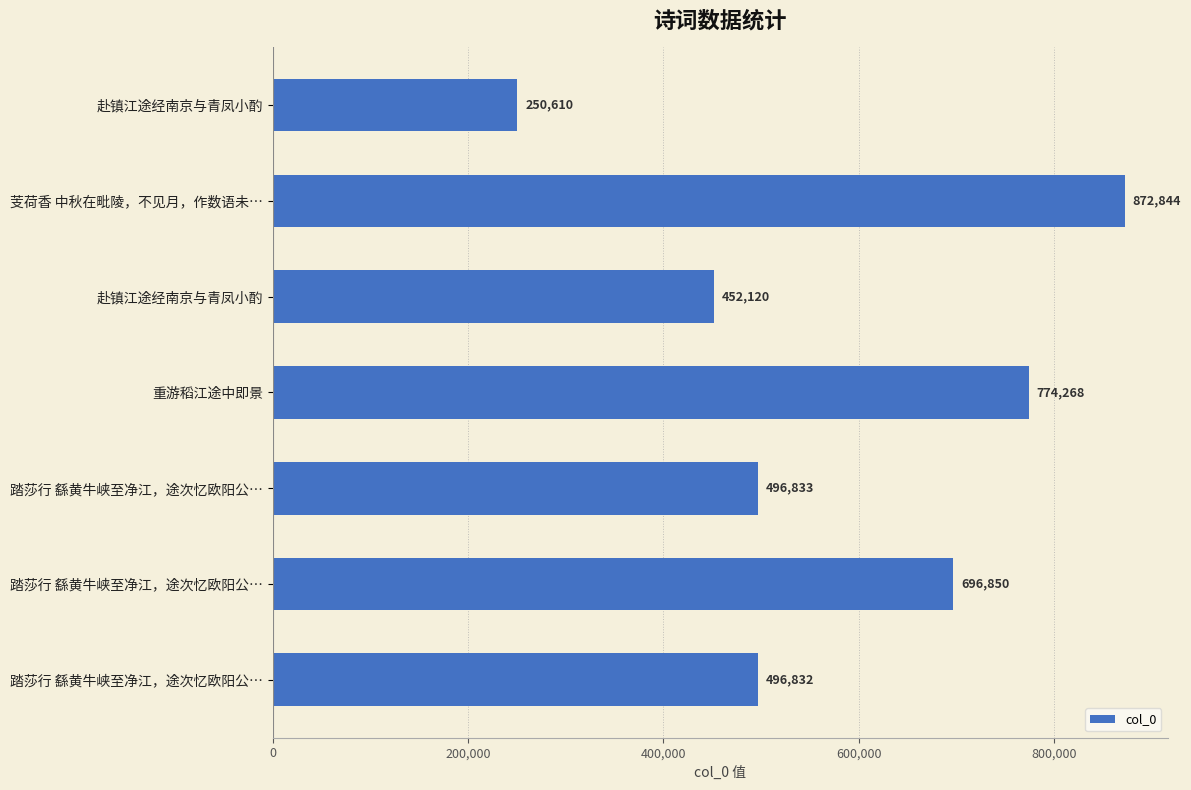

What is the smallest value displayed?

250610